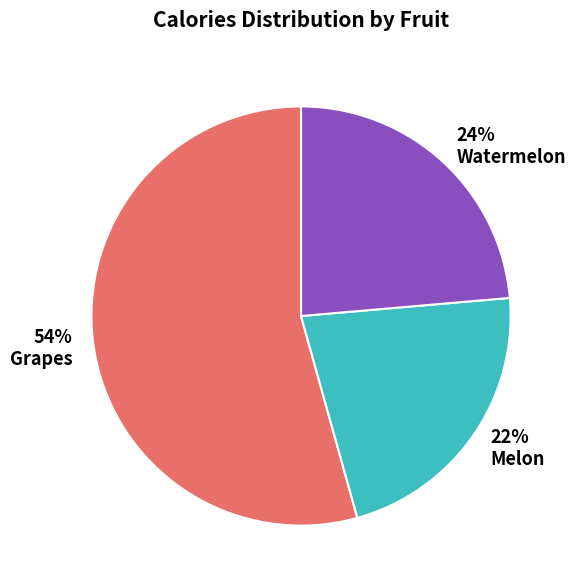

Is the sum of Grapes and Melon greater than half?

Yes